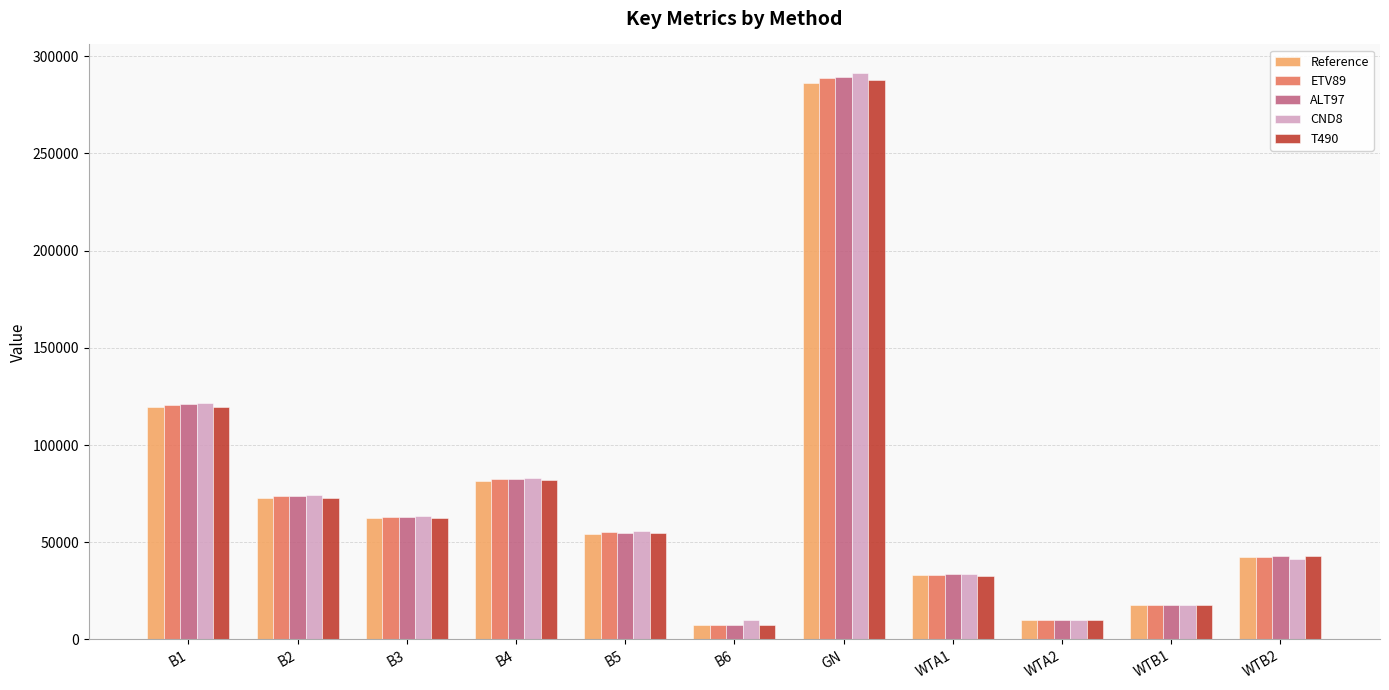

Where does the CND8 series first go above 55834?

B1